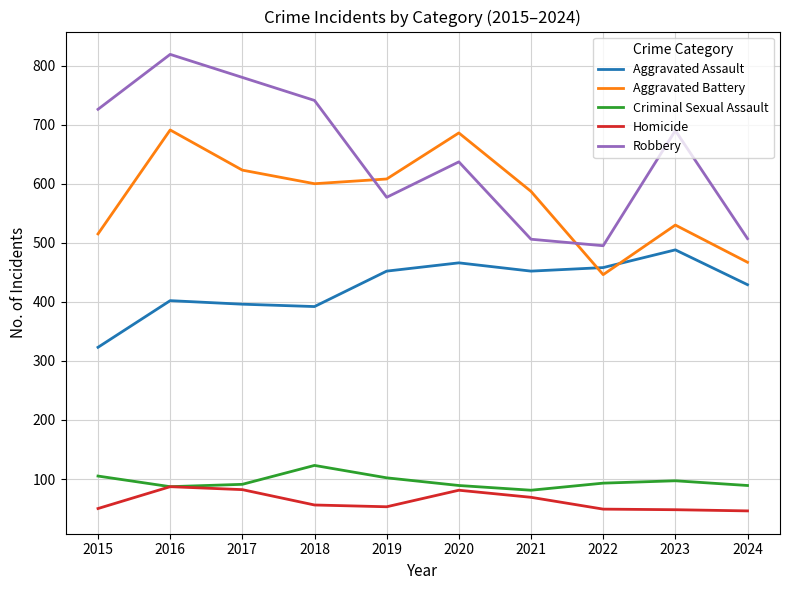

Where does the Aggravated Battery series first go above 600?

2016